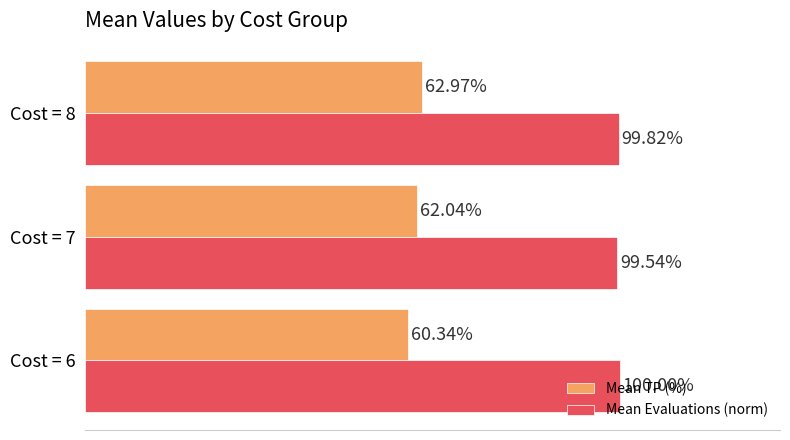

List the labels in order of Mean TP (%) value, largest first.

Cost = 8, Cost = 7, Cost = 6